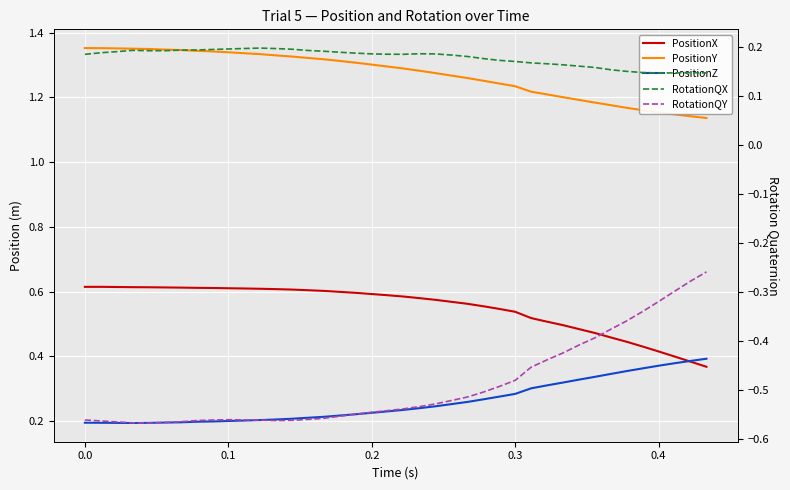

True or false: PositionX and RotationQX cross at least once.

False